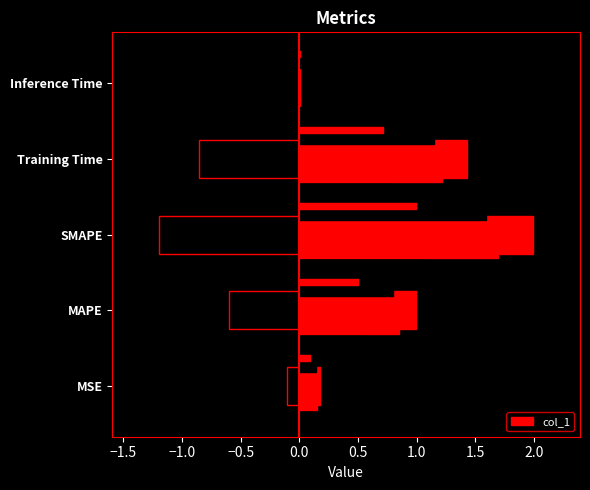

What is the average value?

0.9